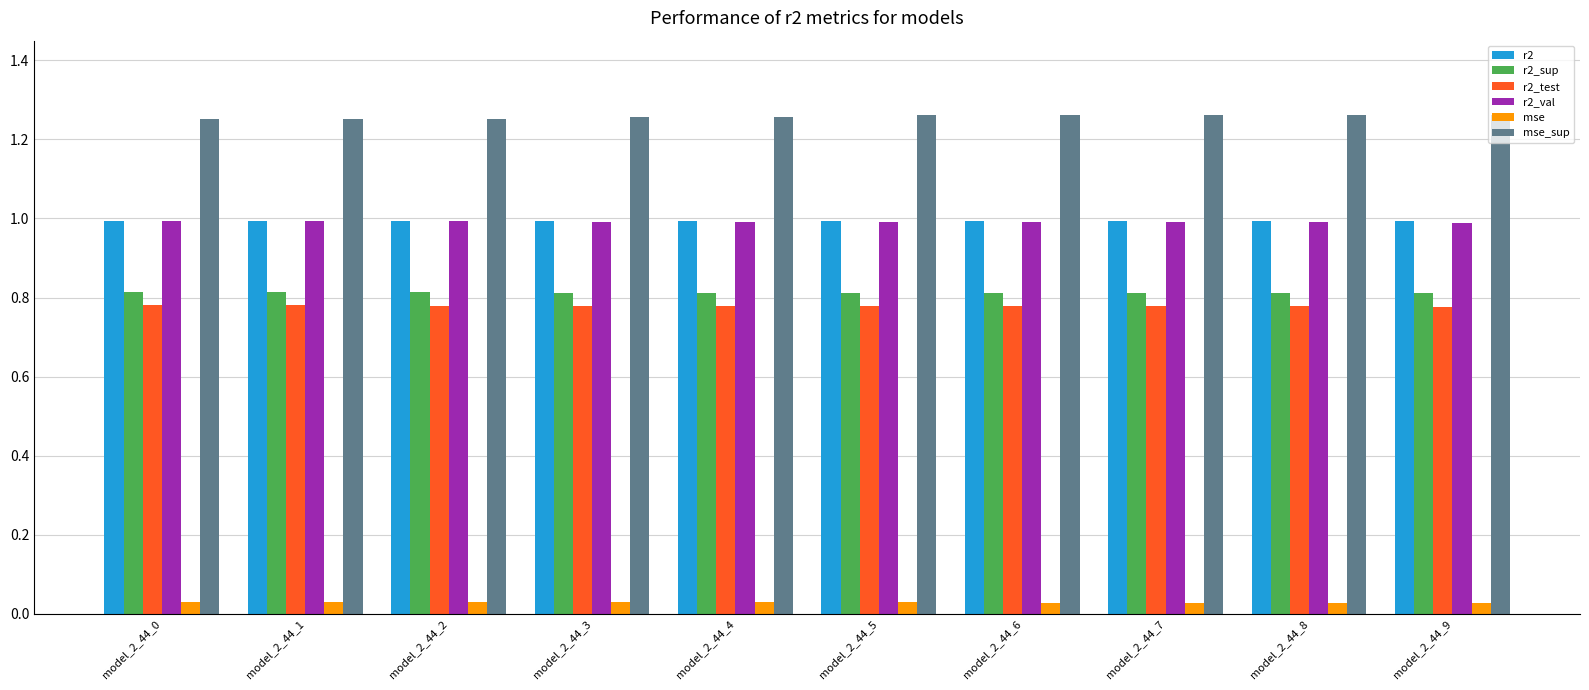

Is it true that r2_test equals 0.8 at model_2_44_1?

True